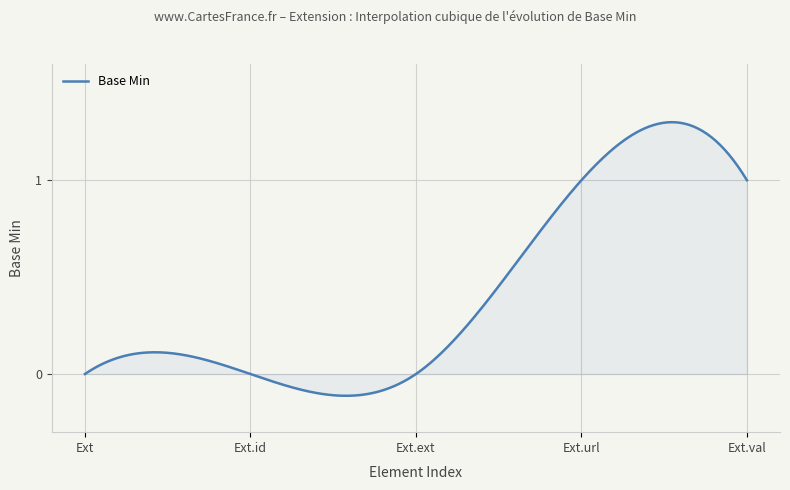

Reading left to right, list all the values displayed in this chart.

0	0	0	1	1